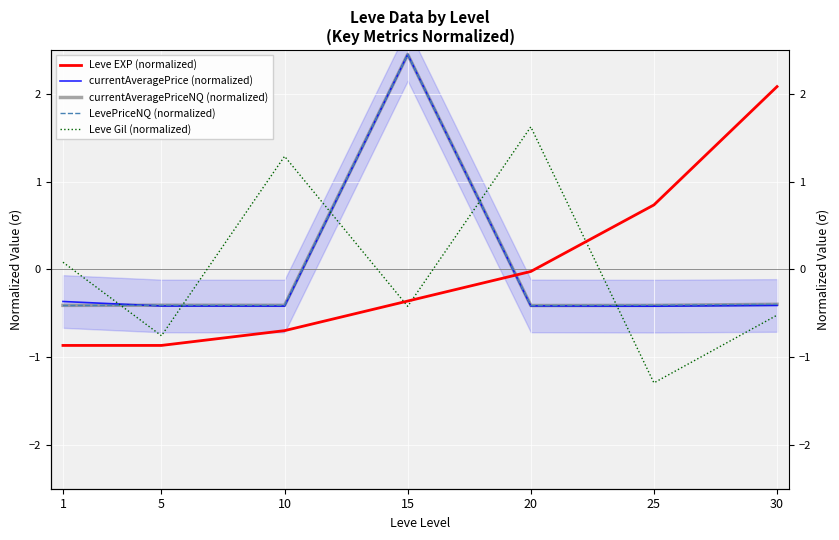

At which label does currentAveragePrice (normalized) reach its minimum?

25